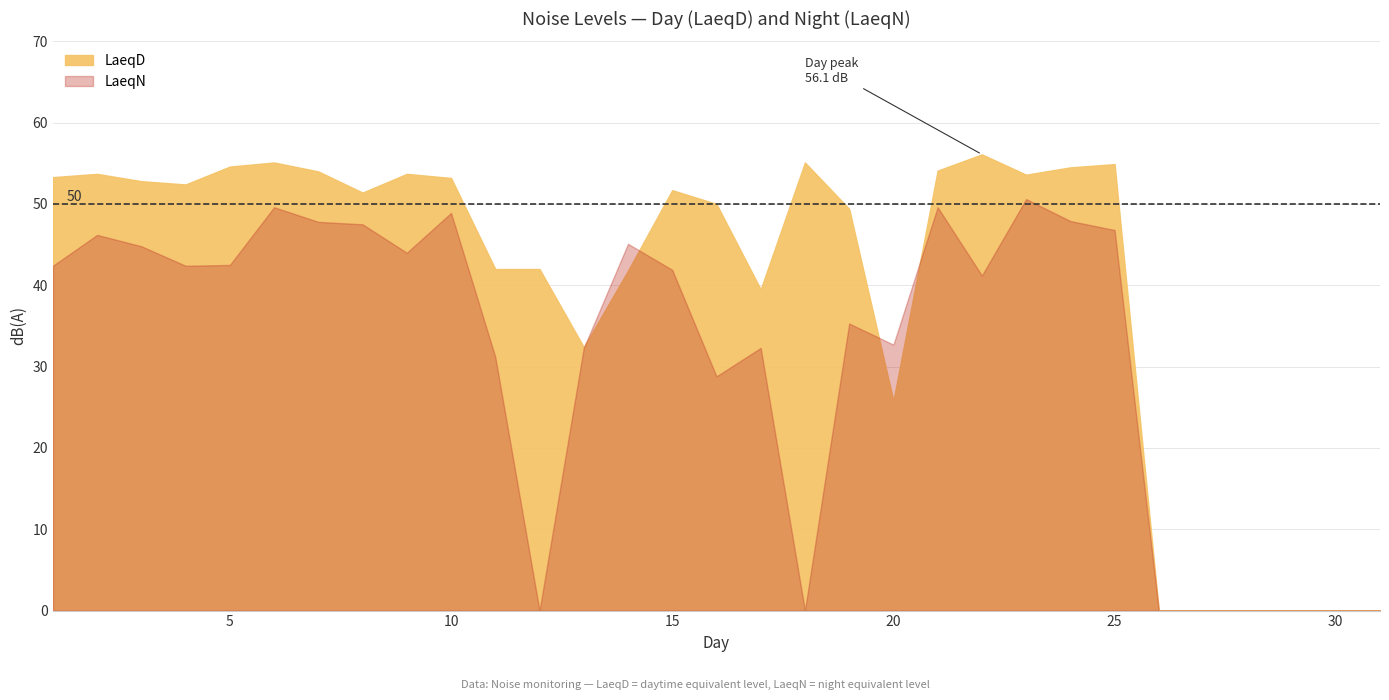

Rank the series by their average value, from highest to lowest.

LaeqD, LaeqN